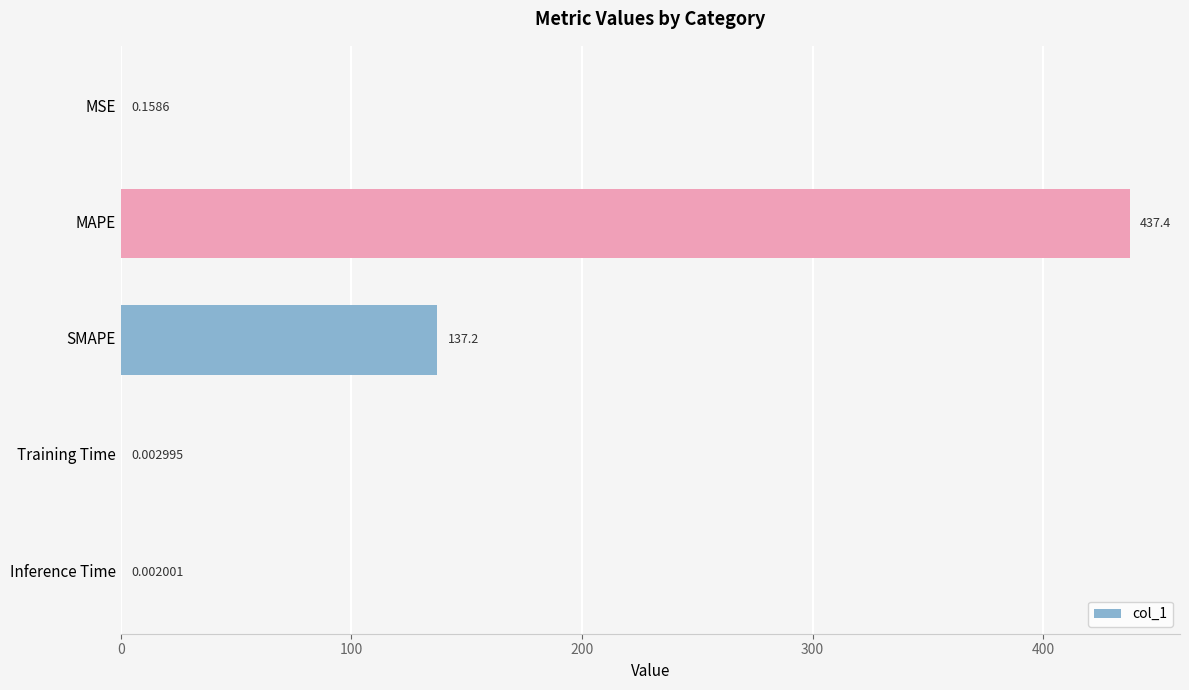

Which has a higher value, MSE or MAPE?

MAPE